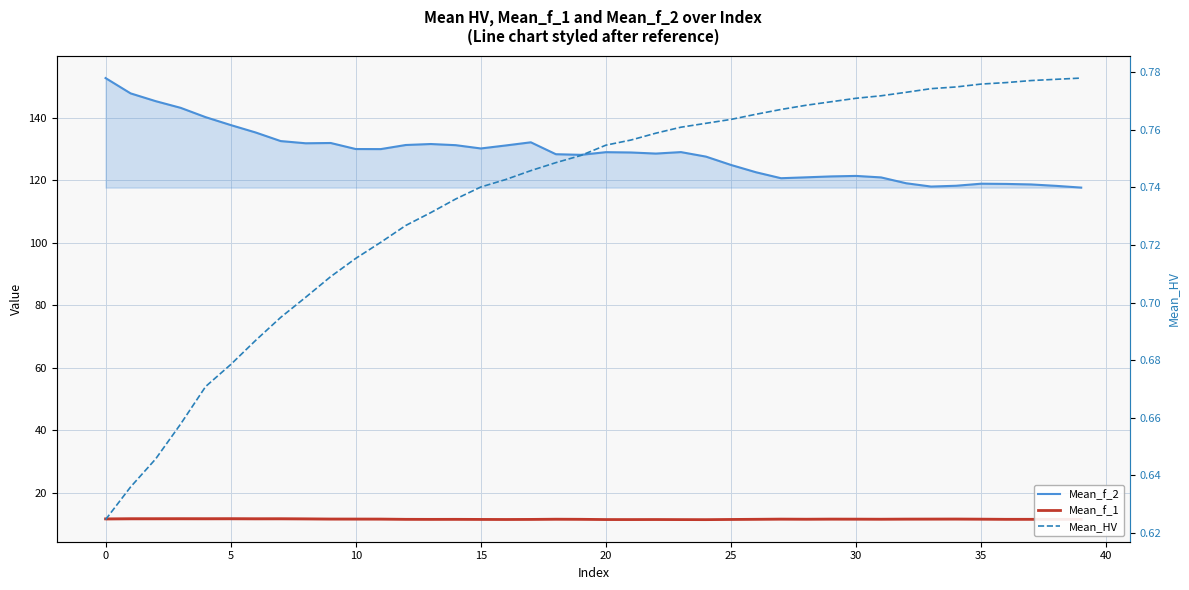

How many values in the Mean_f_2 series exceed 129?

20